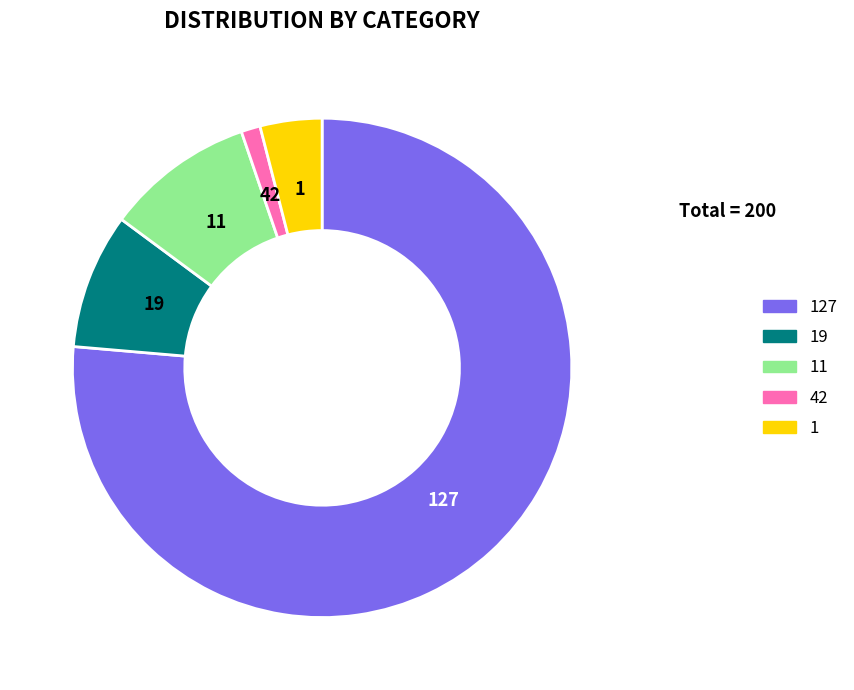

Does any single category account for the majority?

Yes